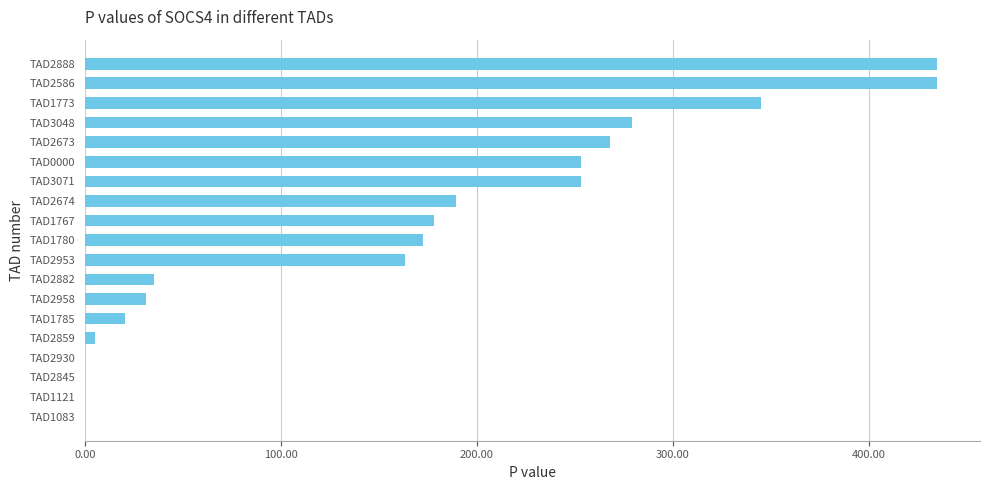

What is the sum of all values?

3062.6